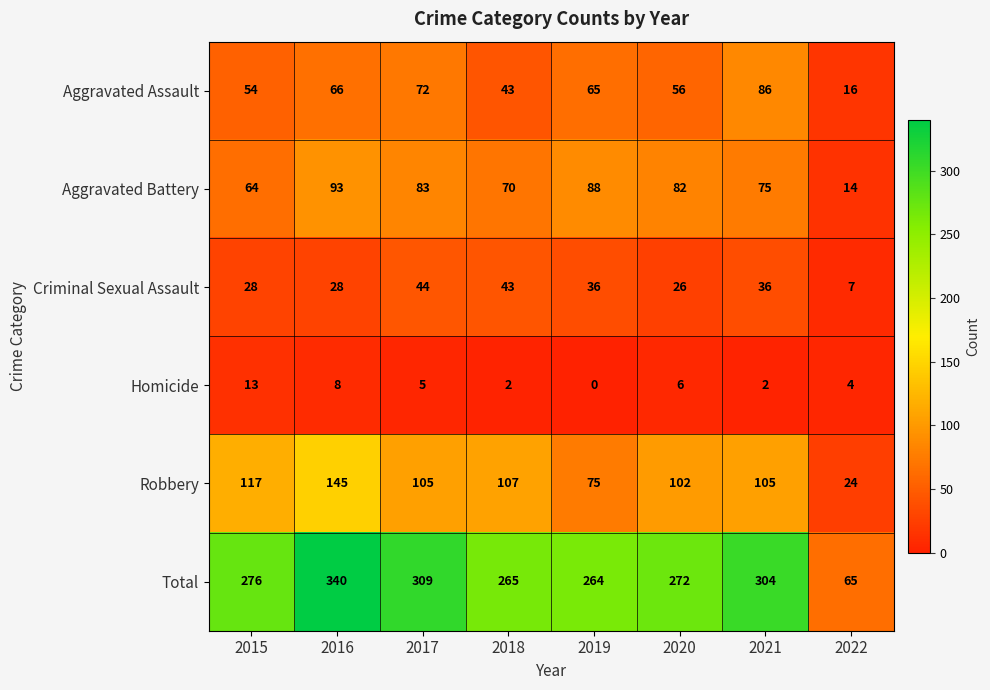

What is the difference between the highest and lowest values at 2018?

263